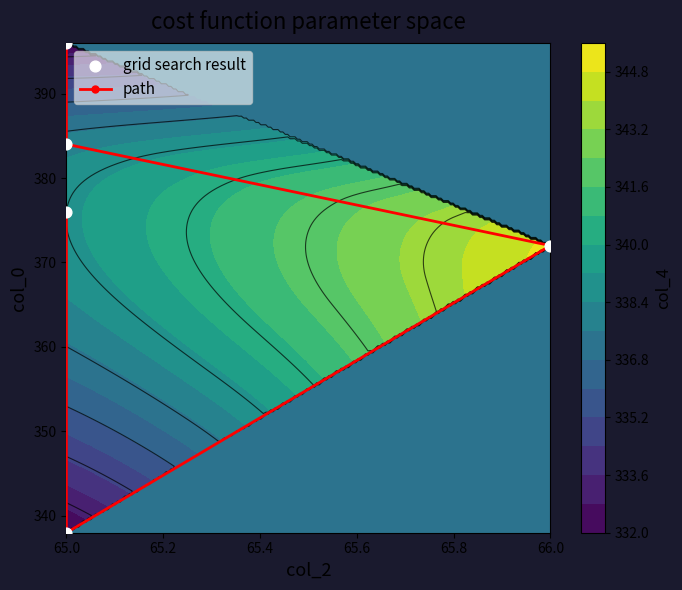

What is the difference between the second highest and second lowest values in the grid search result series?

12